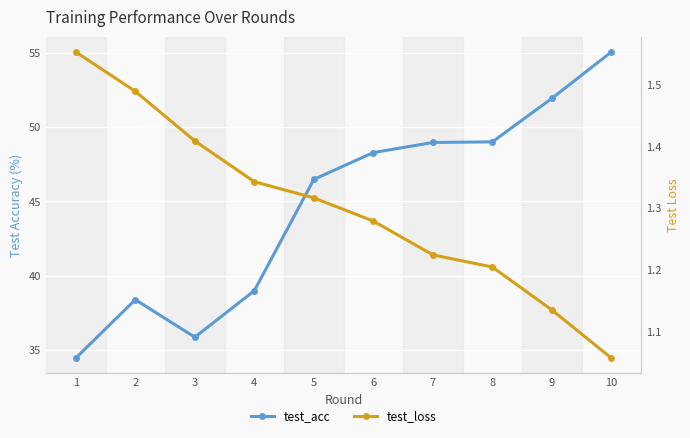

Does the chart display data point markers on the line(s)?

Yes